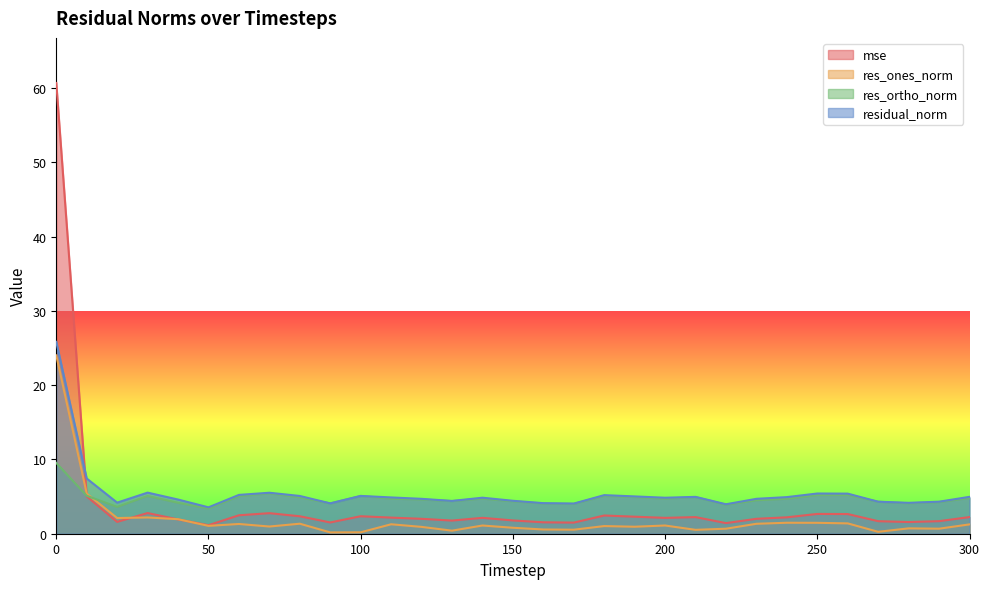

What is the spread (max minus min) of values at 30?

3.3